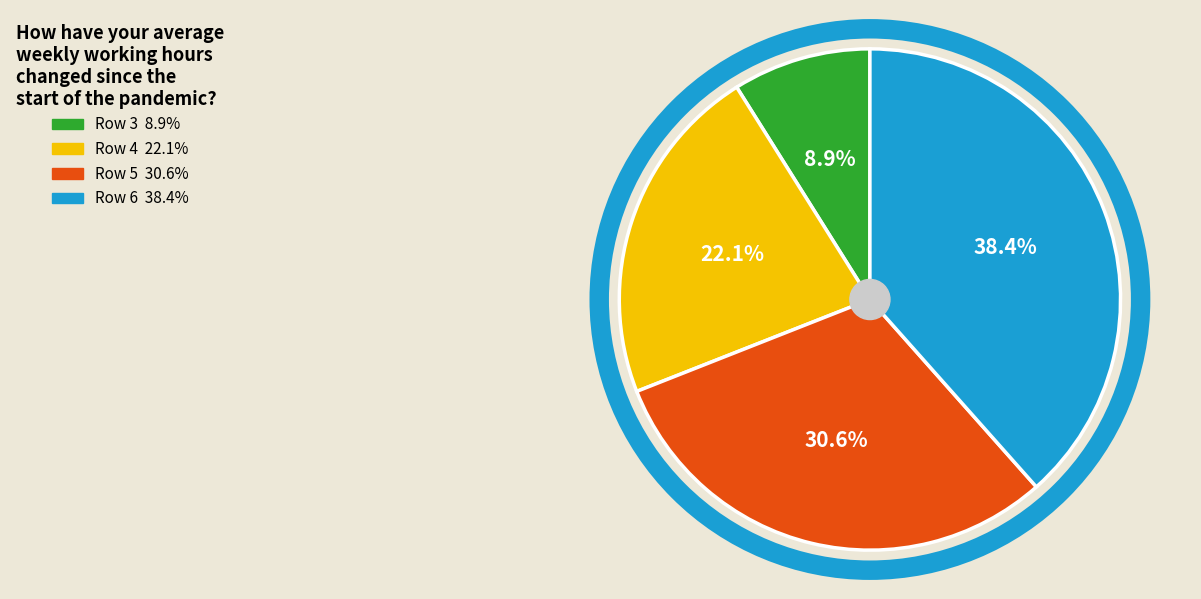

Does any single category account for the majority?

No